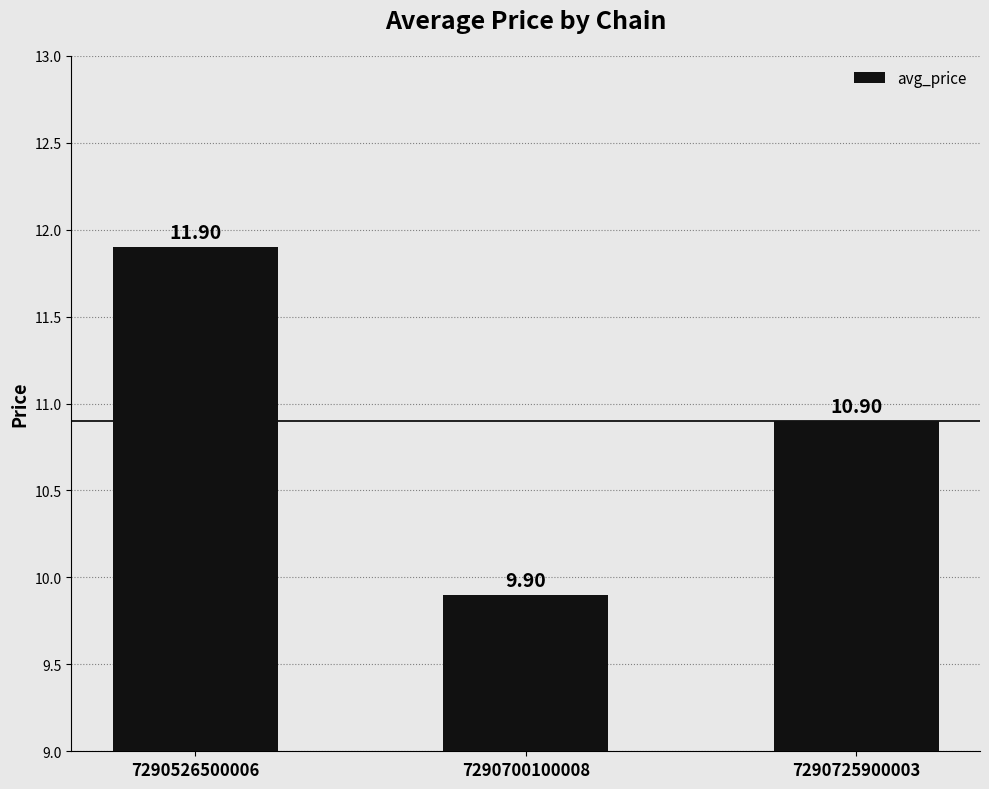

What is the approximate value at 7290700100008?

9.9